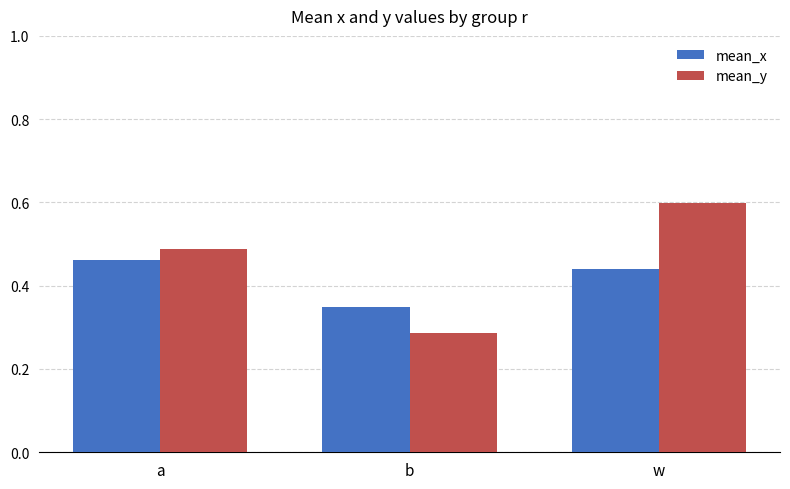

At which category does the chart reach its minimum across all series?

b